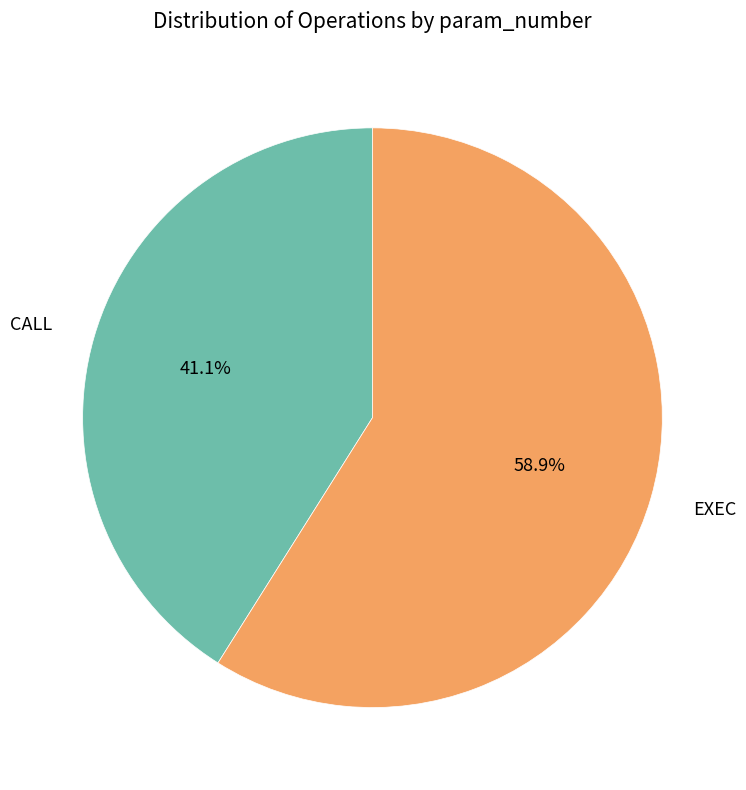

Does CALL account for over 50% of the chart?

No